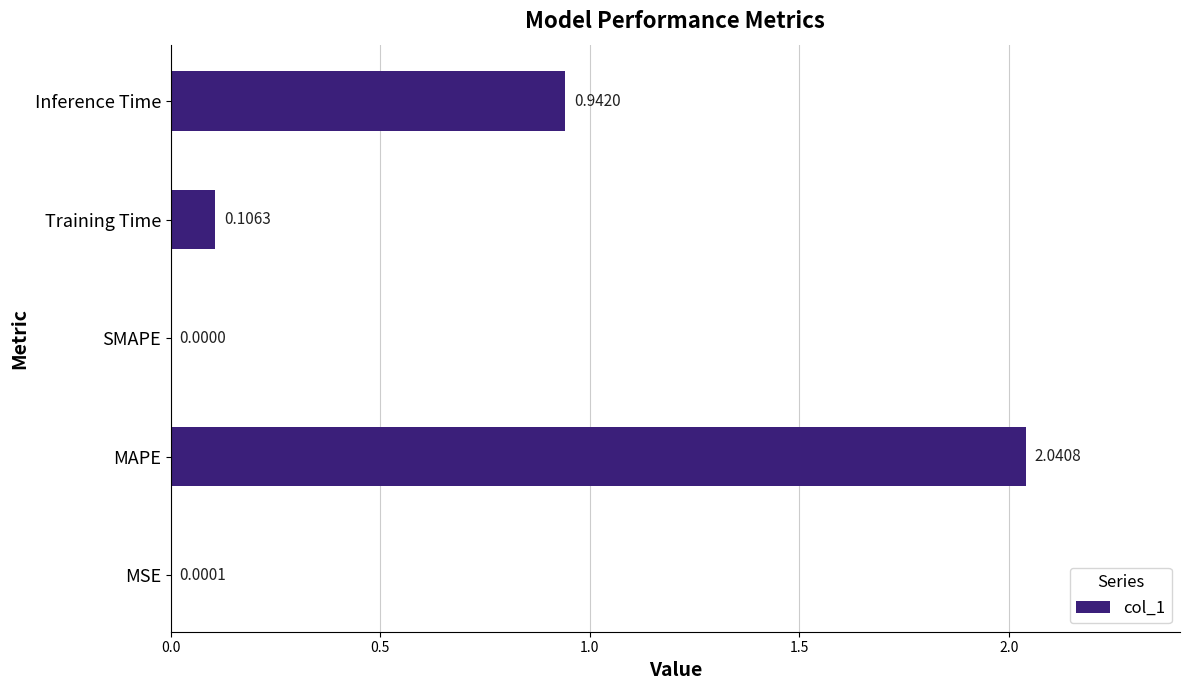

What is the sum of the values at Inference Time and Training Time?

1.0